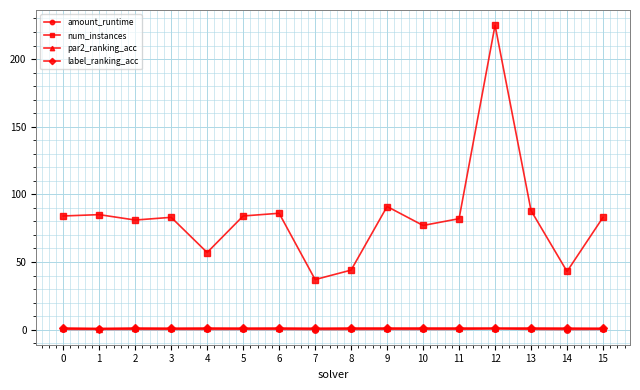

True or false: amount_runtime and label_ranking_acc cross at least once.

False